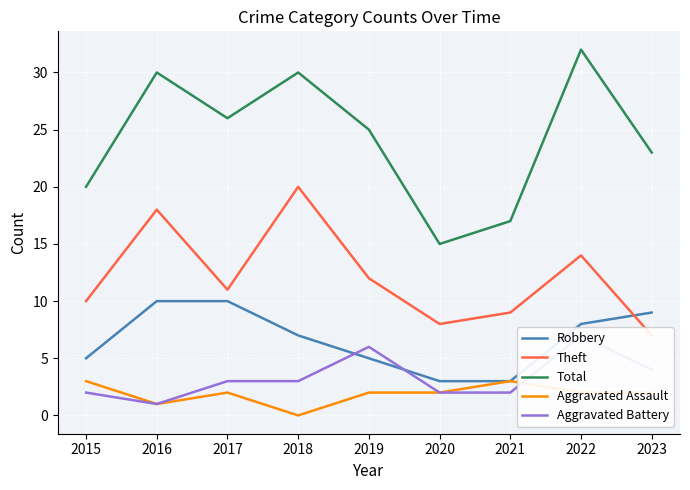

Count the number of categories in the chart.

9